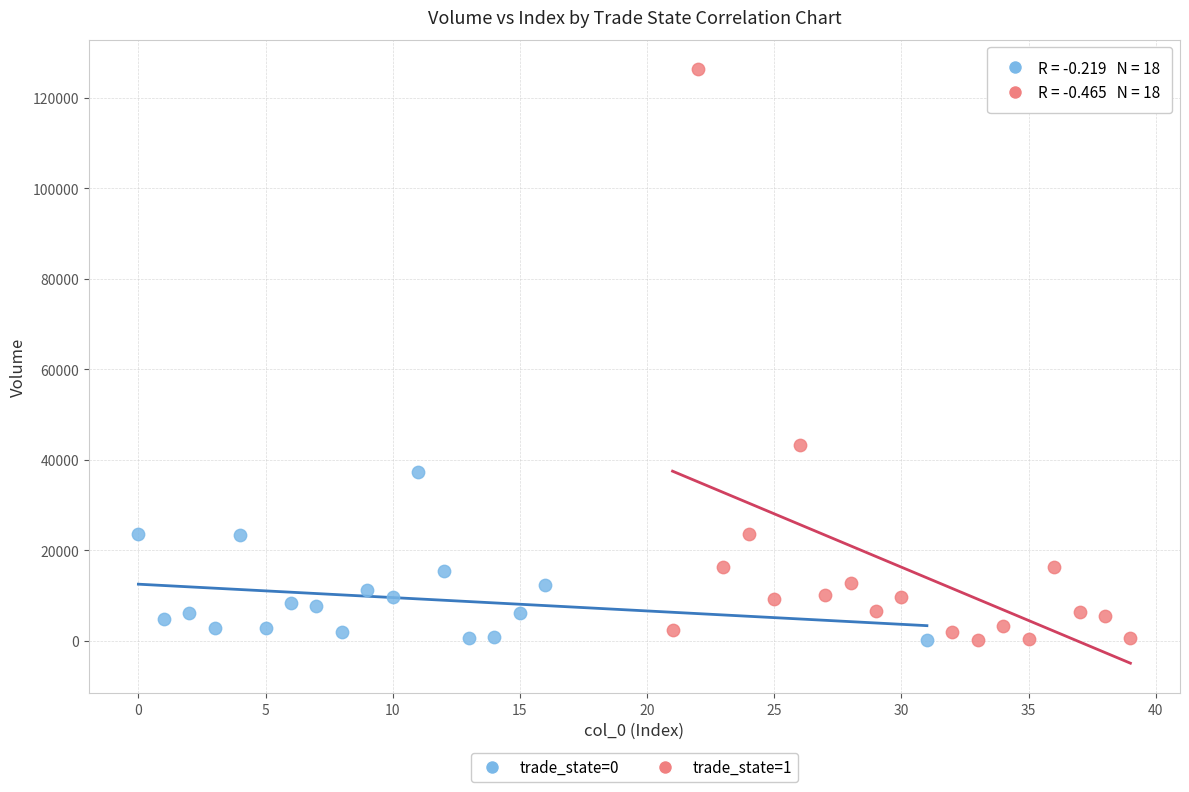

Which series reaches the maximum Y coordinate?

trade_state=1